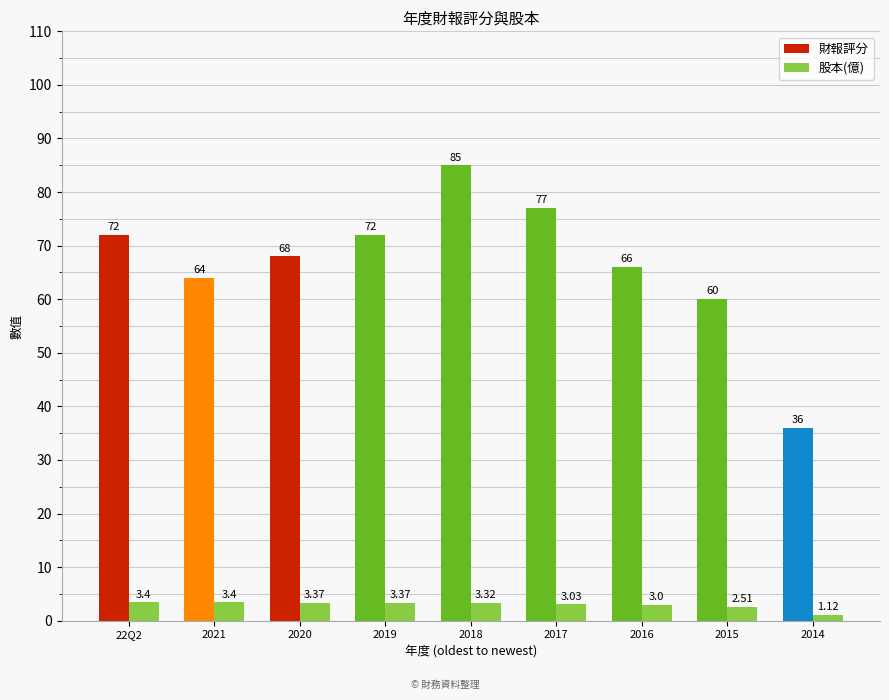

List the series in order of their peak value, highest first.

財報評分, 股本(億)